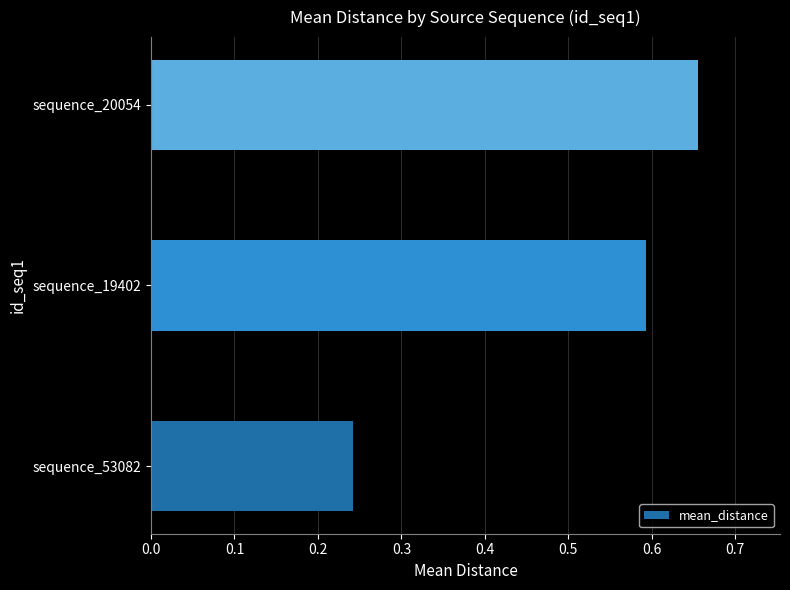

True or false: the data shows 0.4 at sequence_20054.

False